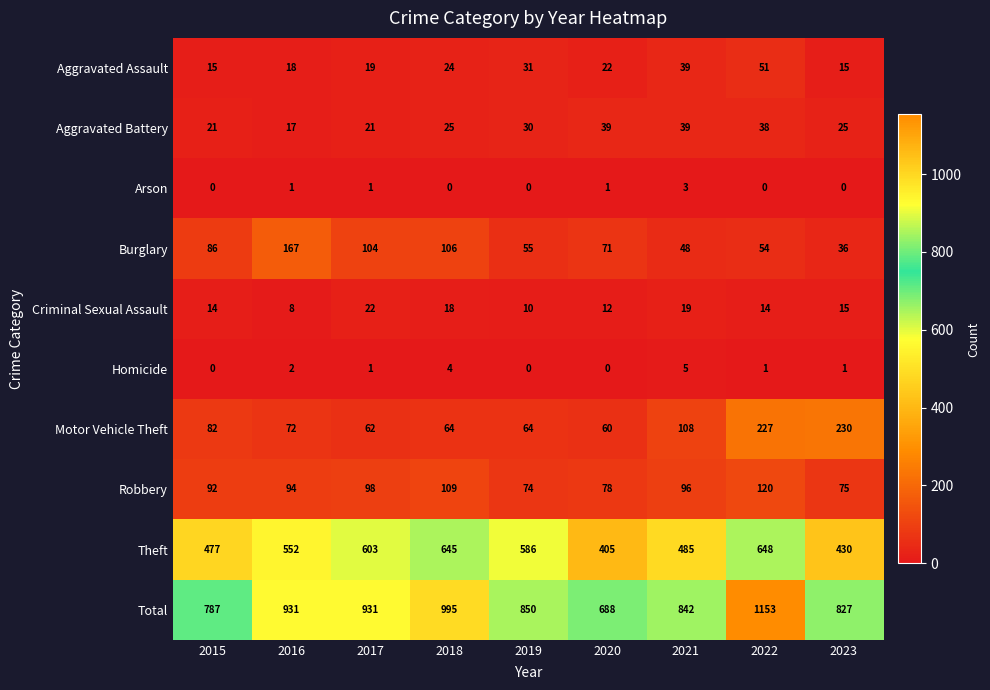

What is the approximate value of Criminal Sexual Assault at 2015, to the nearest 5?

15